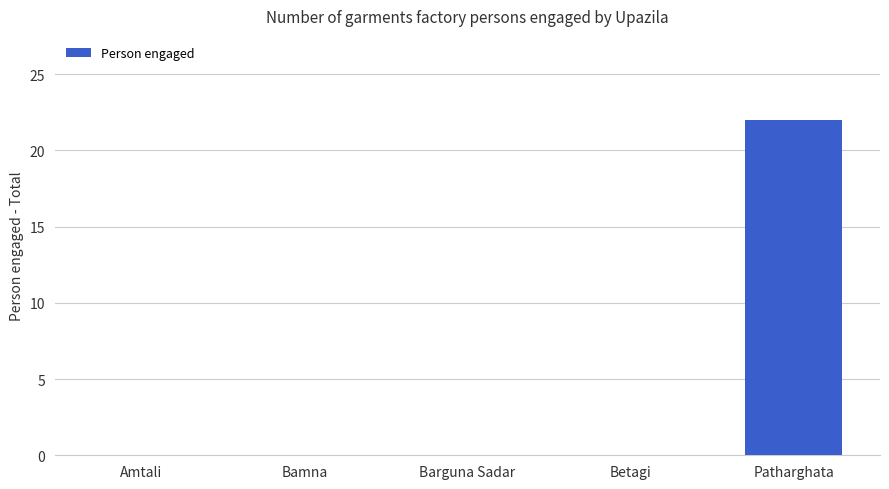

What is the sum of all values?

22